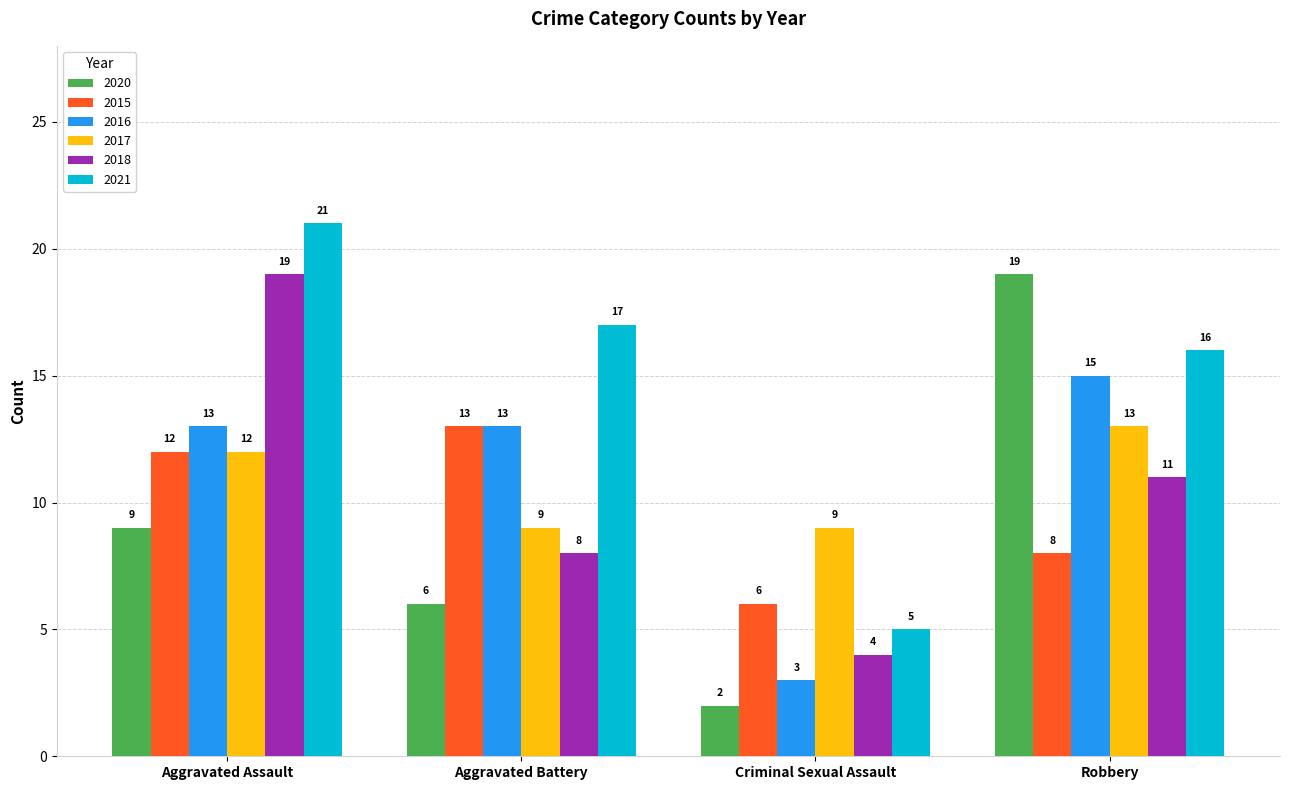

What is the label of the 2nd bar from the left?

Aggravated Battery